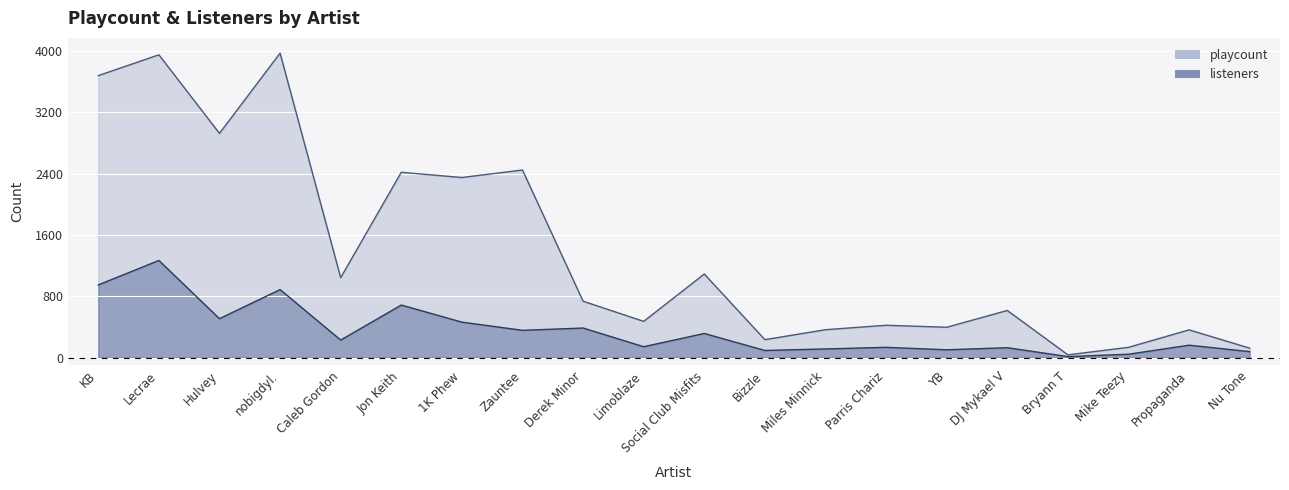

Reading right to left, list all the values displayed in this chart.

playcount: Nu Tone=122	Propaganda=361	Mike Teezy=133	Bryann T=35	DJ Mykael V=614	YB=395	Parris Chariz=421	Miles Minnick=363	Bizzle=233	Social Club Misfits=1090	Limoblaze=472	Derek Minor=735	Zauntee=2448	1K Phew=2350	Jon Keith=2418	Caleb Gordon=1042	nobigdyl.=3974	Hulvey=2926	Lecrae=3952	KB=3680
listeners: Nu Tone=77	Propaganda=161	Mike Teezy=43	Bryann T=12	DJ Mykael V=128	YB=101	Parris Chariz=133	Miles Minnick=112	Bizzle=92	Social Club Misfits=314	Limoblaze=141	Derek Minor=385	Zauntee=355	1K Phew=462	Jon Keith=685	Caleb Gordon=228	nobigdyl.=887	Hulvey=507	Lecrae=1267	KB=948